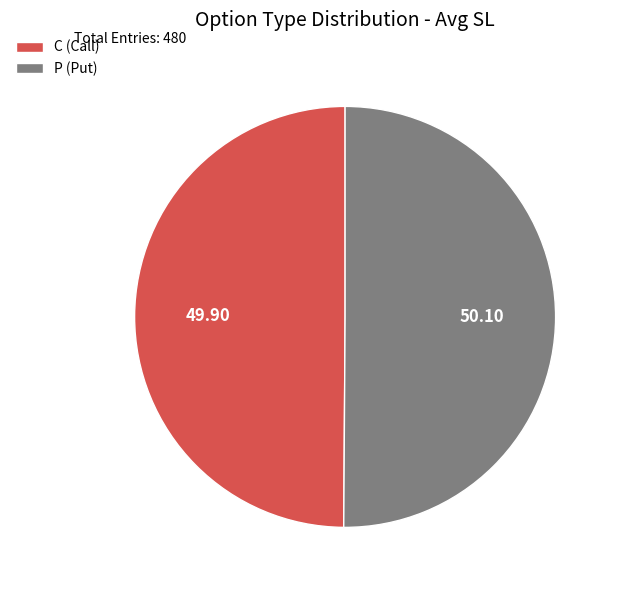

What is the ratio of the value at C (Call) to the value at P (Put)?

1.0